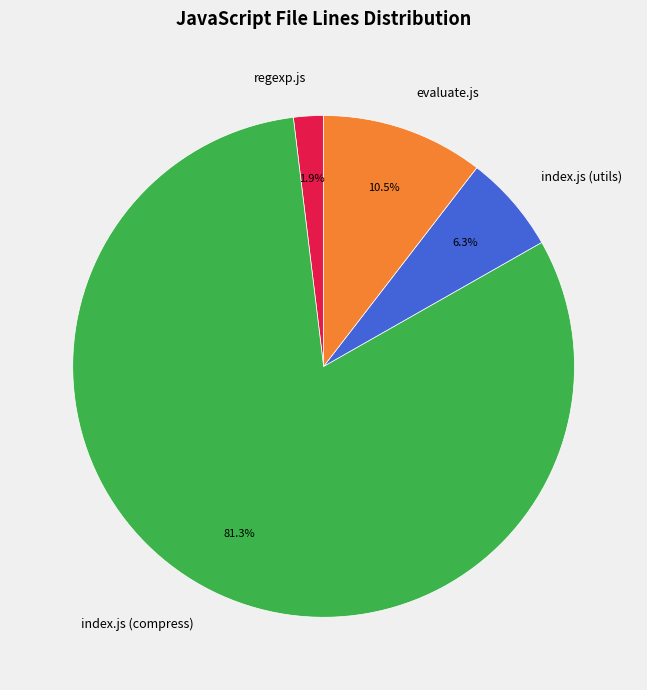

Is the sum of evaluate.js and index.js (utils) greater than half?

No